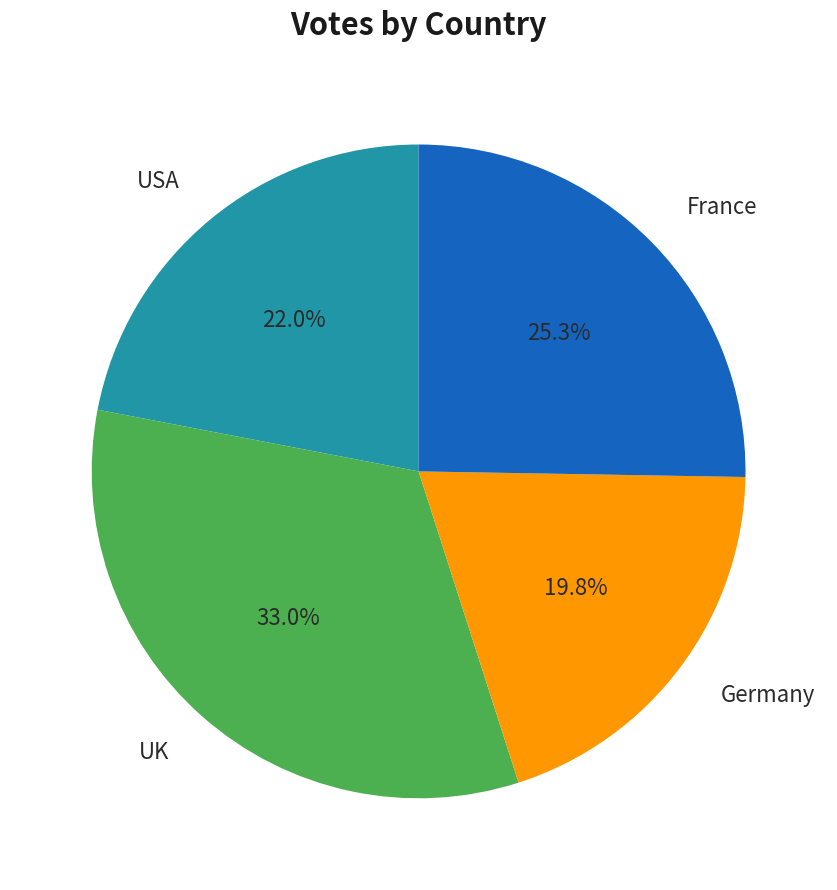

Does France account for over 50% of the chart?

No